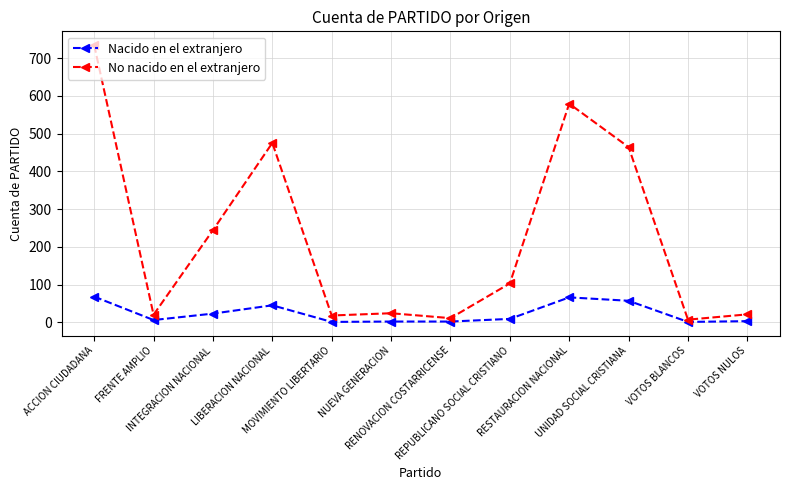

List the series in order of their peak value, lowest first.

Nacido en el extranjero, No nacido en el extranjero